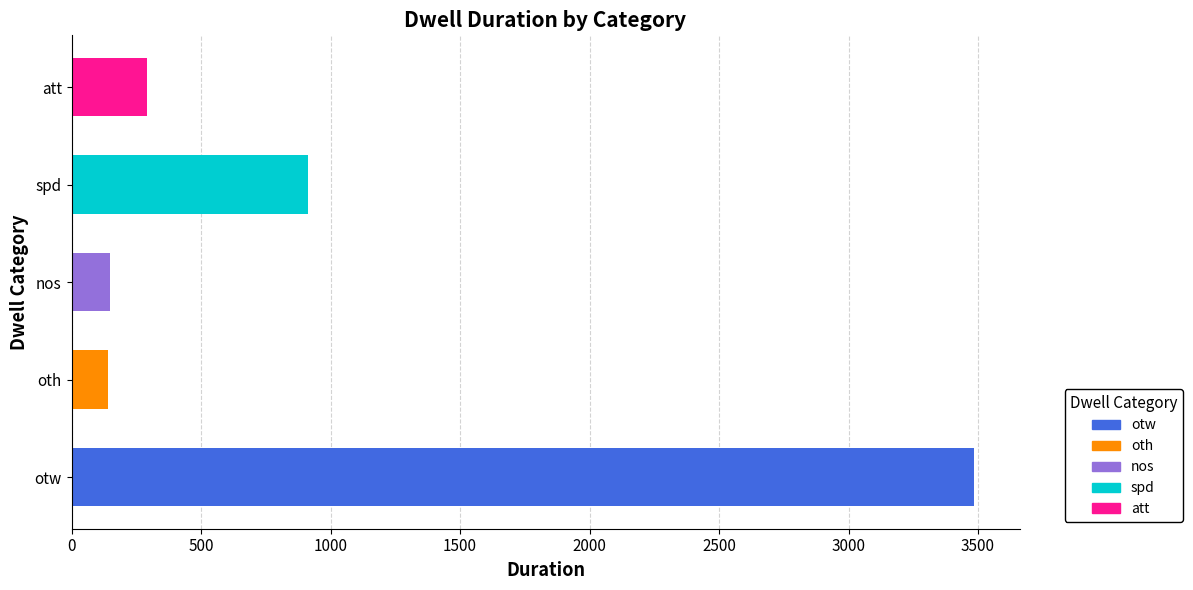

What value does the data have at otw?

3486